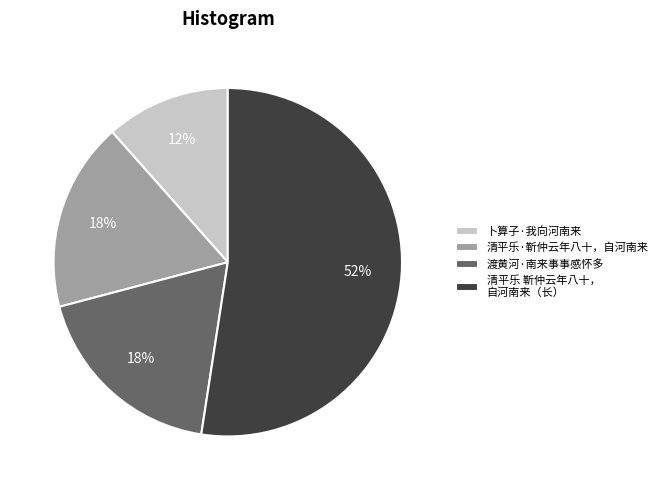

How many segments does this pie chart have?

4